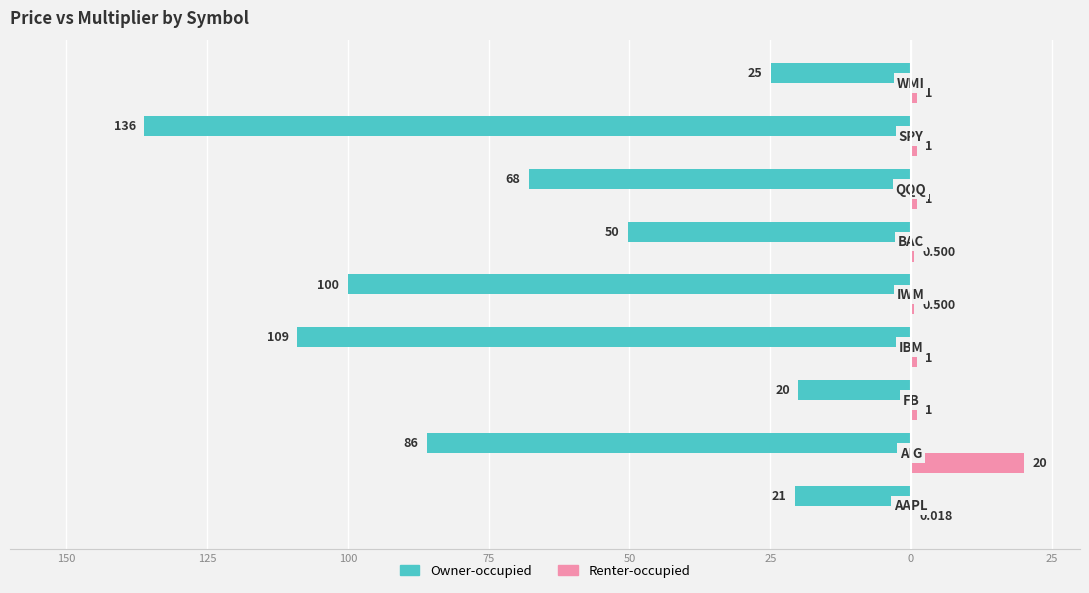

What are all the series names shown in the legend?

Owner-occupied, Renter-occupied